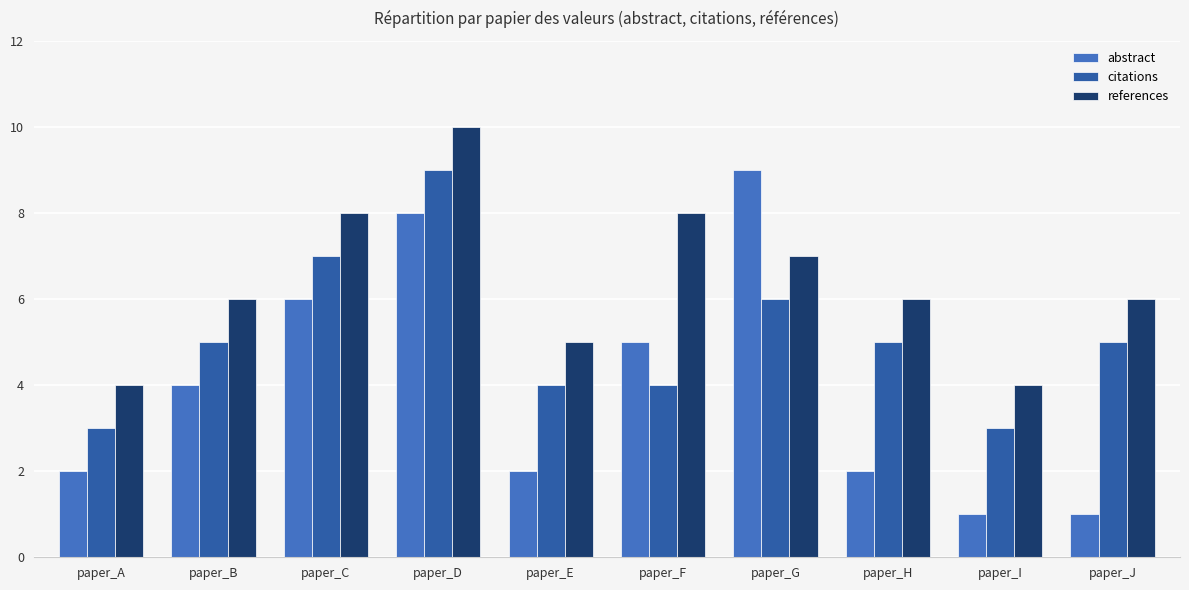

What is the maximum value for abstract?

9